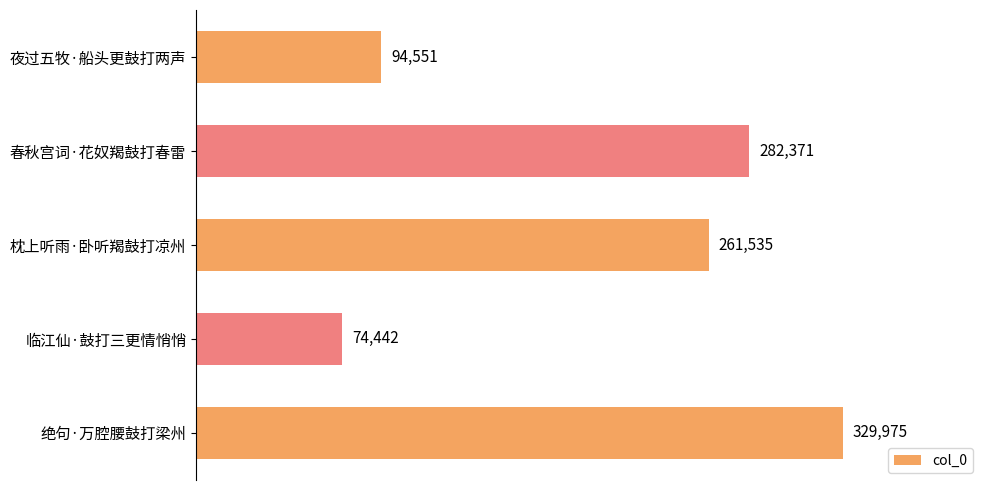

Approximately how many times larger is the value at 枕上听雨·卧听羯鼓打凉州 compared to 绝句·万腔腰鼓打梁州?

0.8